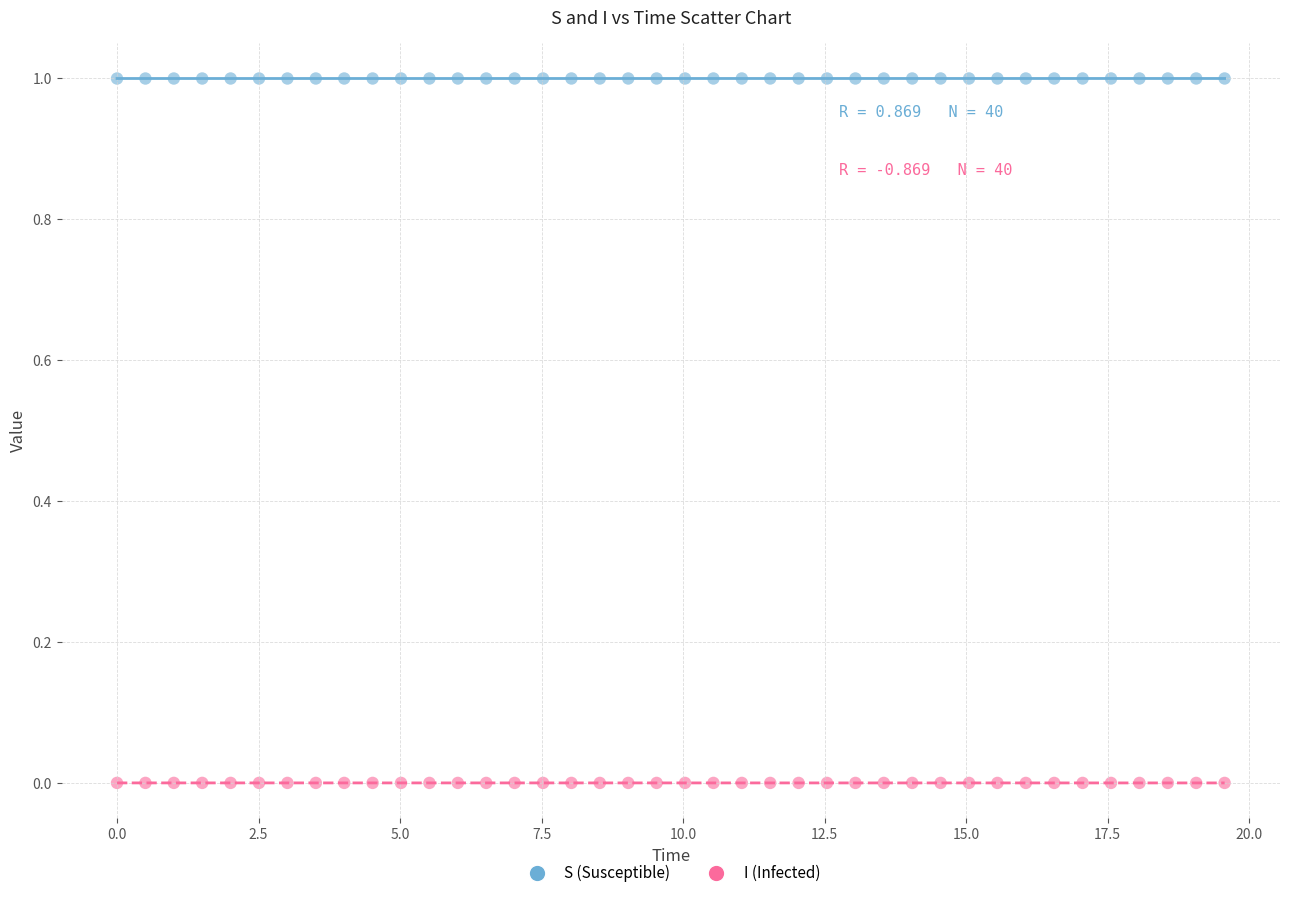

Which series contains the lowest Y value?

I (Infected)